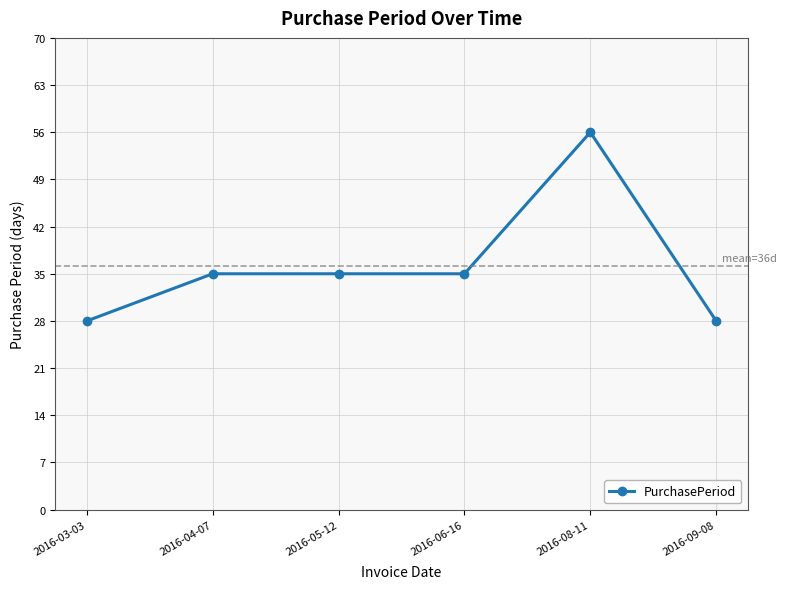

How many lines are shown in the chart?

1